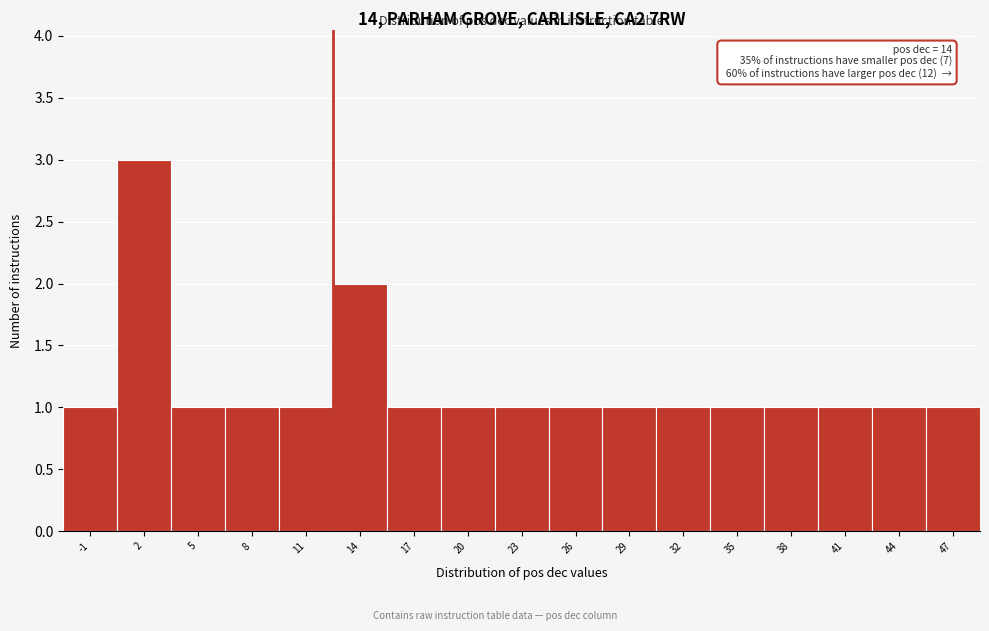

Reading left to right, list all the values displayed in this chart.

-1=1	2=3	5=1	8=1	11=1	14=2	17=1	20=1	23=1	26=1	29=1	32=1	35=1	38=1	41=1	44=1	47=1